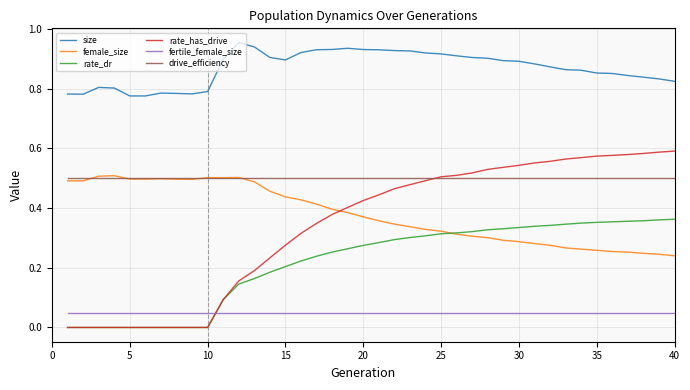

How many intersections are there between female_size and rate_has_drive?

1